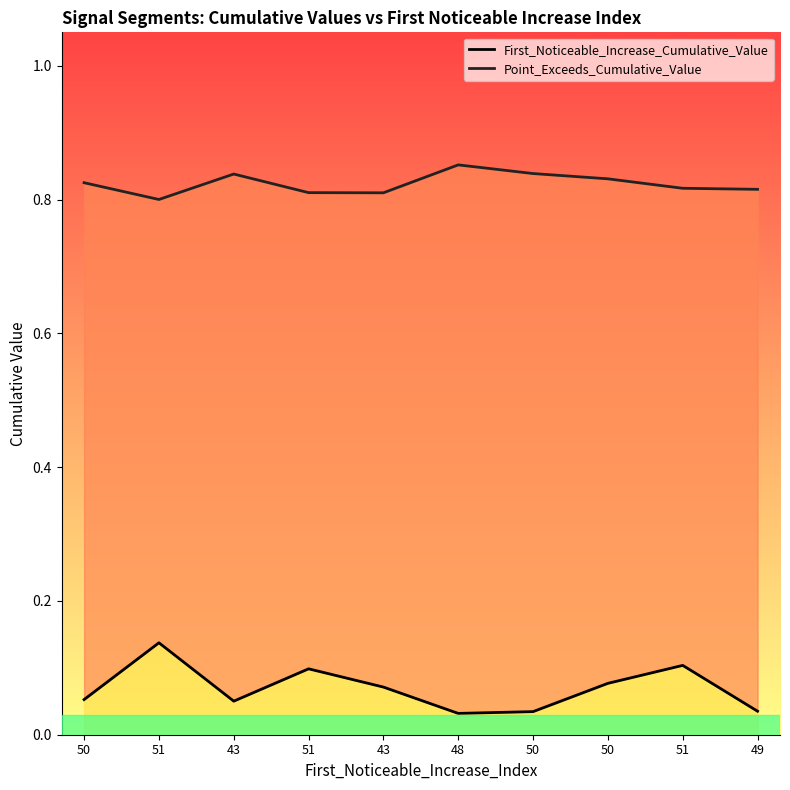

How many distinct data groups are displayed?

2